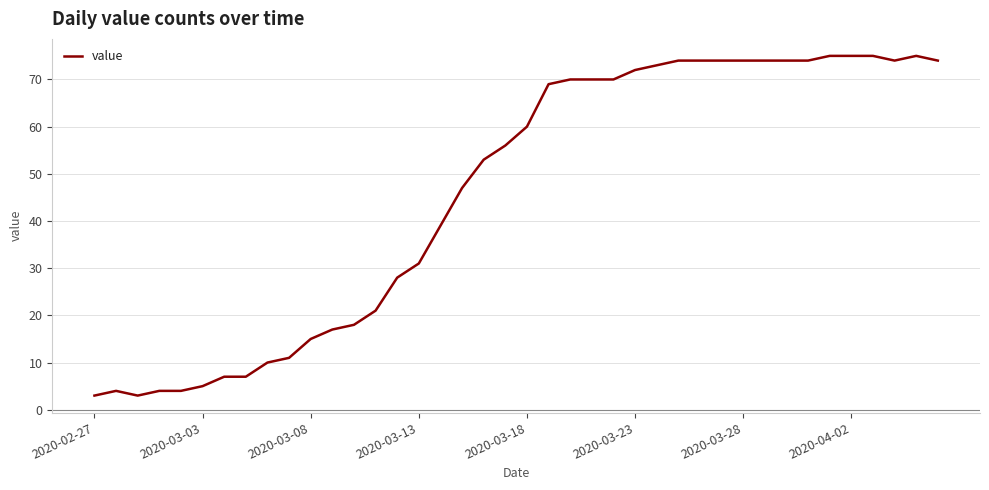

What is the minimum value shown in the chart?

3